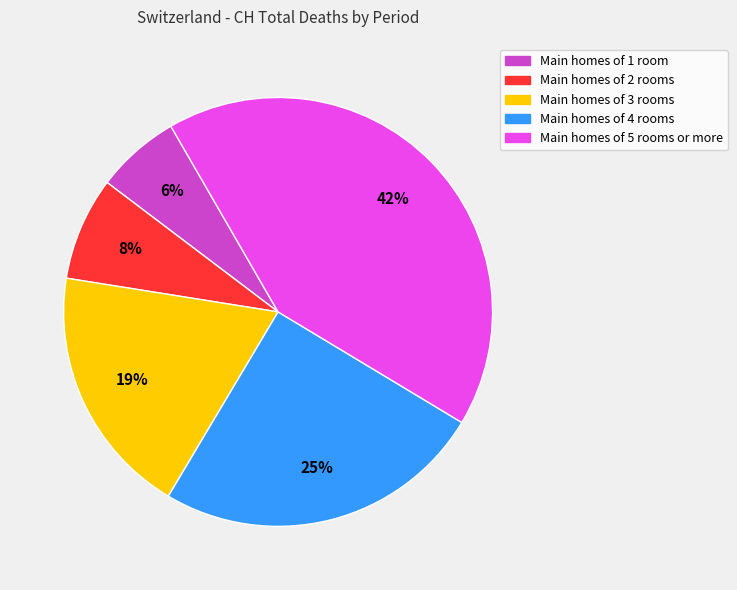

To the nearest percent, what is the difference between the largest and smallest slice percentages?

36%